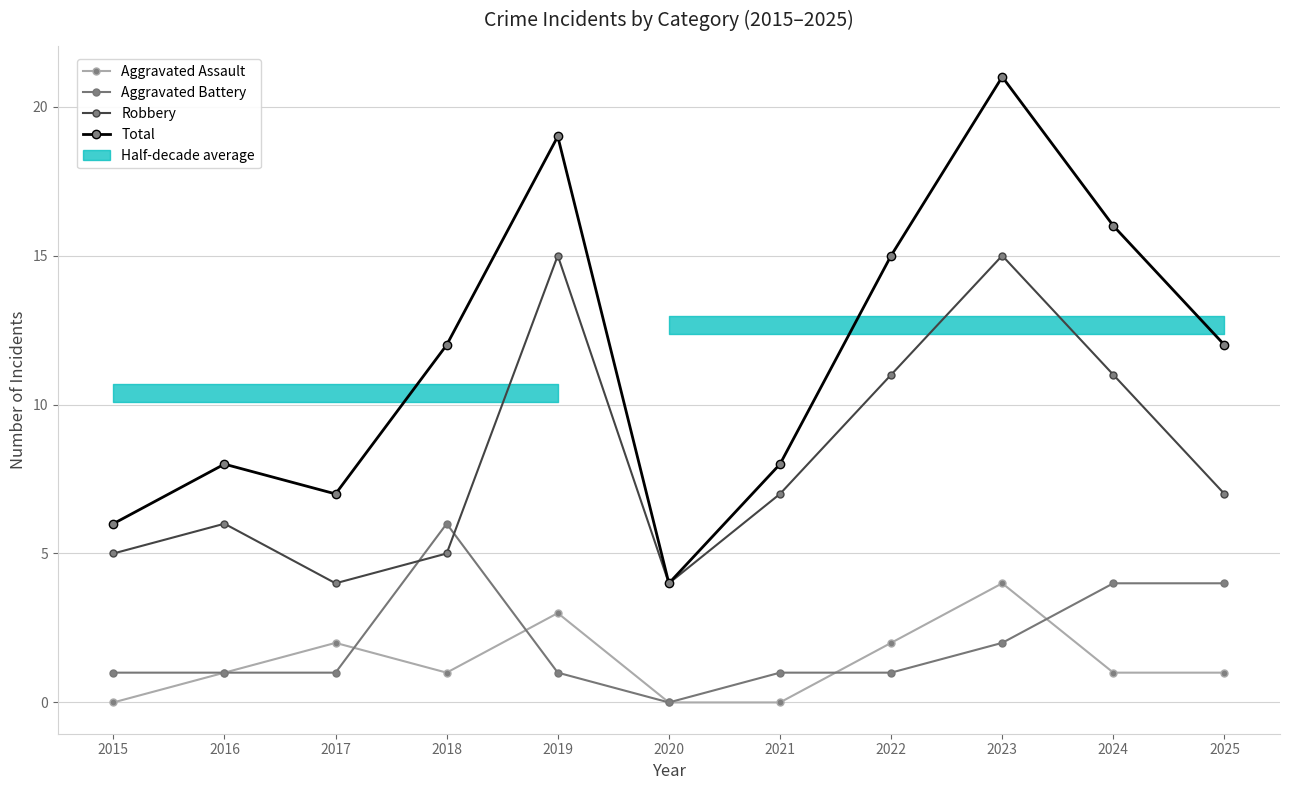

What are all the series names shown in the legend?

Aggravated Assault, Aggravated Battery, Robbery, Total